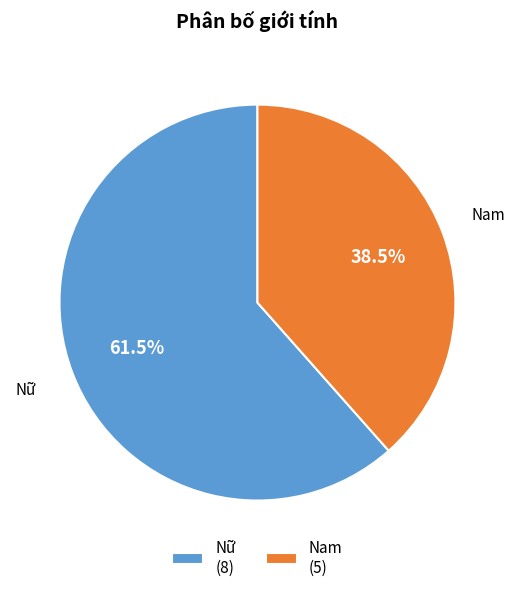

How many slices are in this pie chart?

2